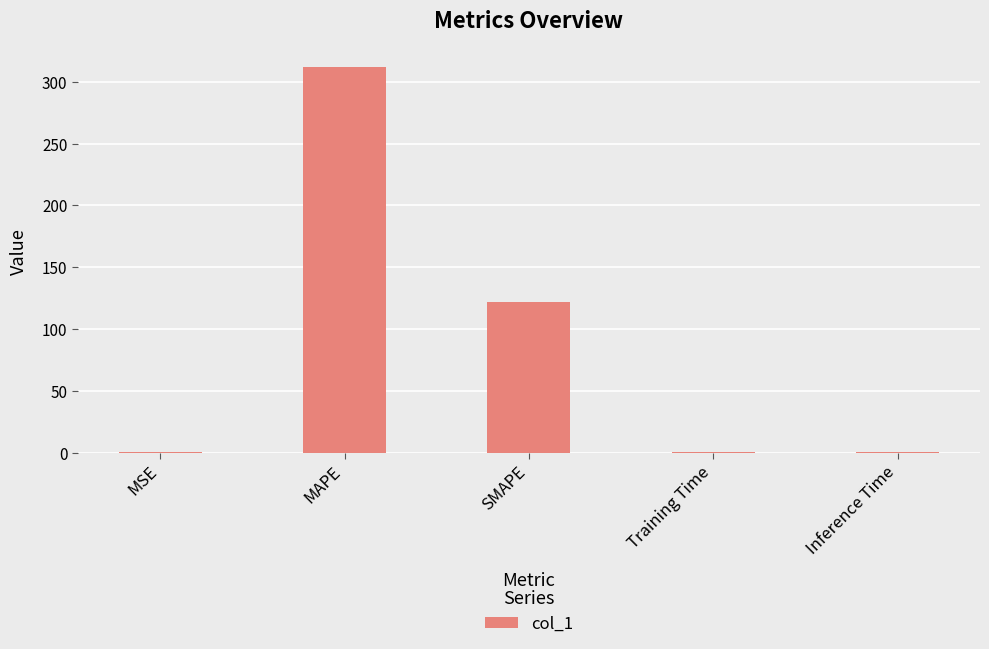

Which category has the highest value across all series?

MAPE